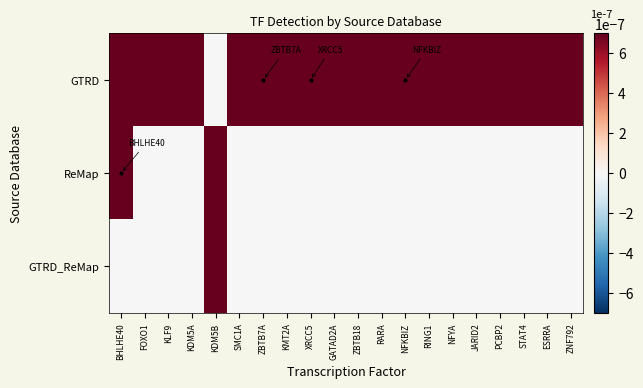

At STAT4, list the series in order from largest to smallest.

GTRD, ReMap, GTRD_ReMap